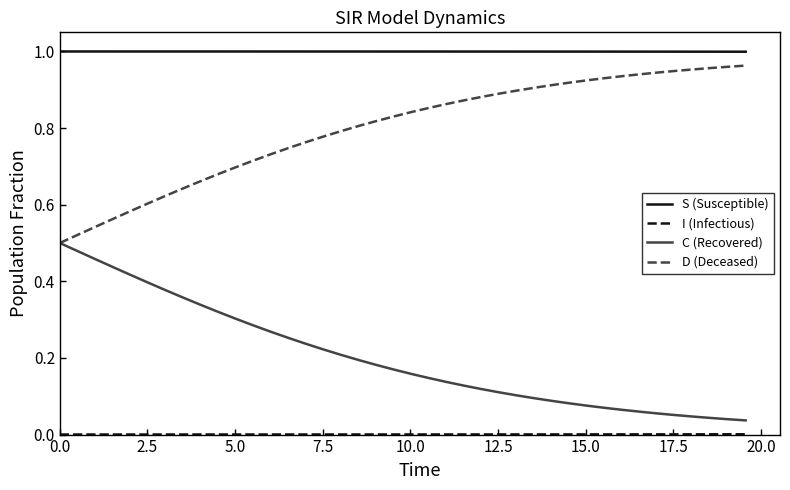

Which series has the largest total across all categories?

S (Susceptible)